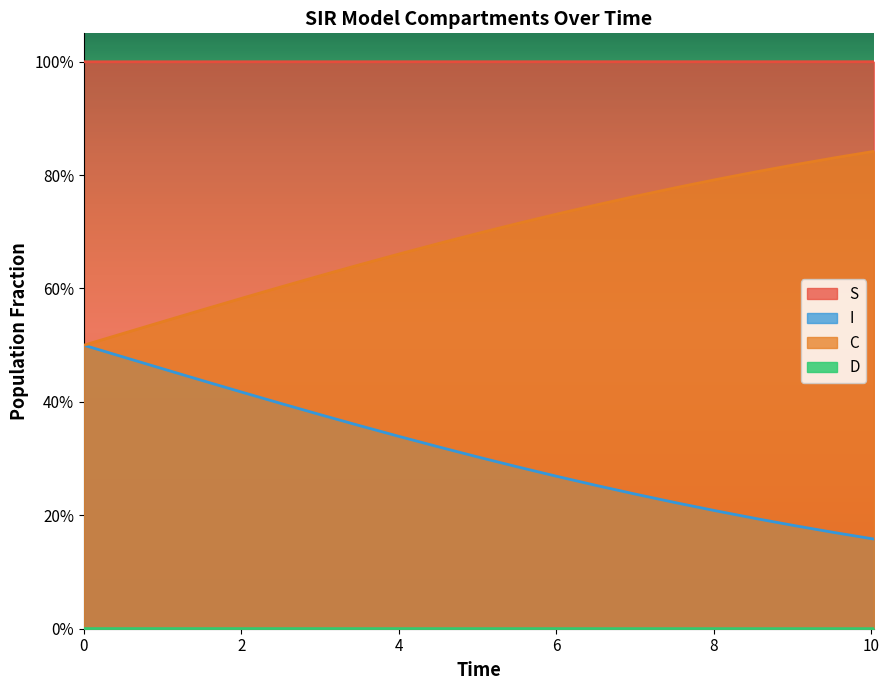

What is the difference between the maximum and second lowest values in the C series?

0.3